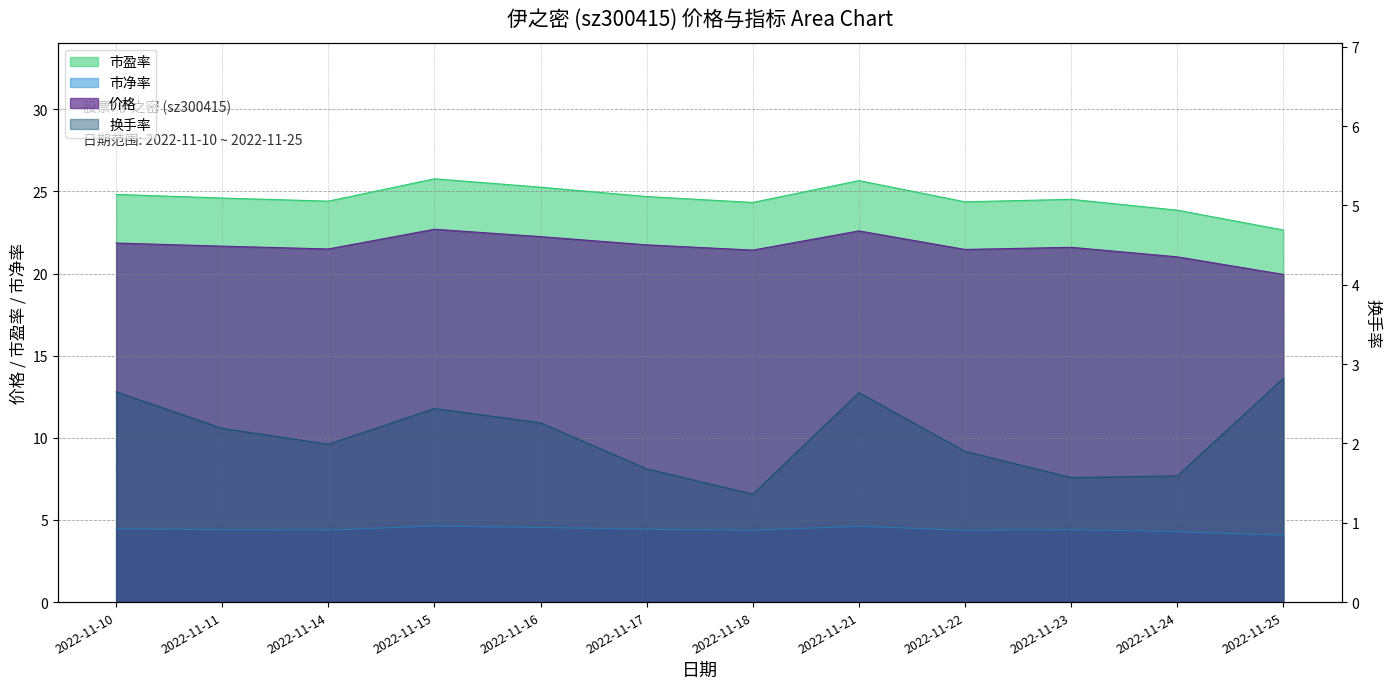

Which category has the lowest value in the 换手率 series?

2022-11-18